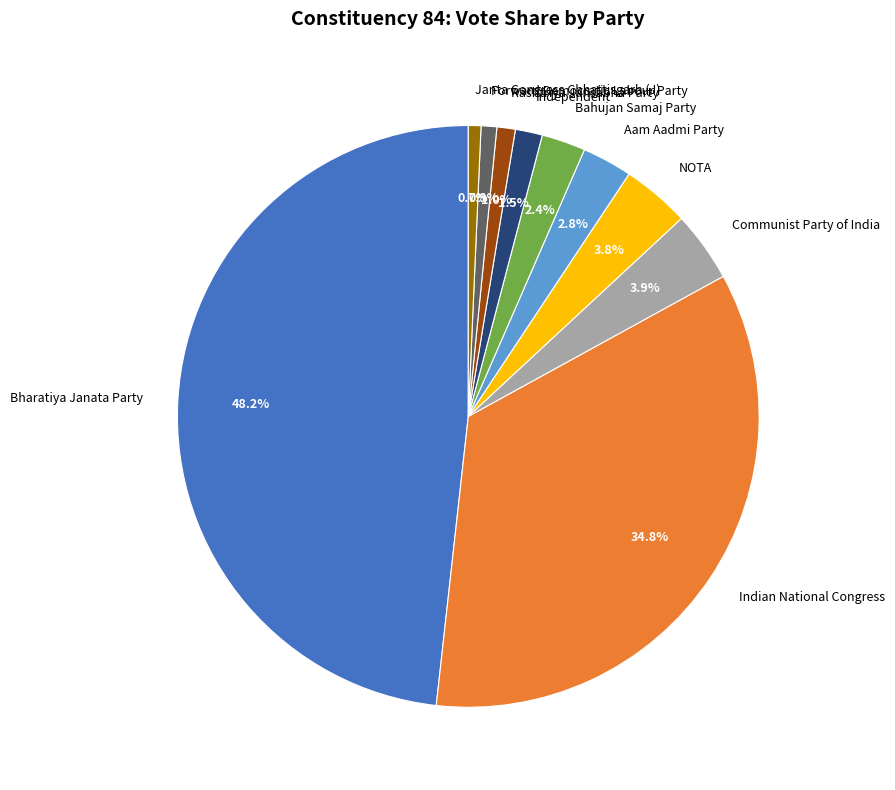

Which slice is the largest?

Bharatiya Janata Party